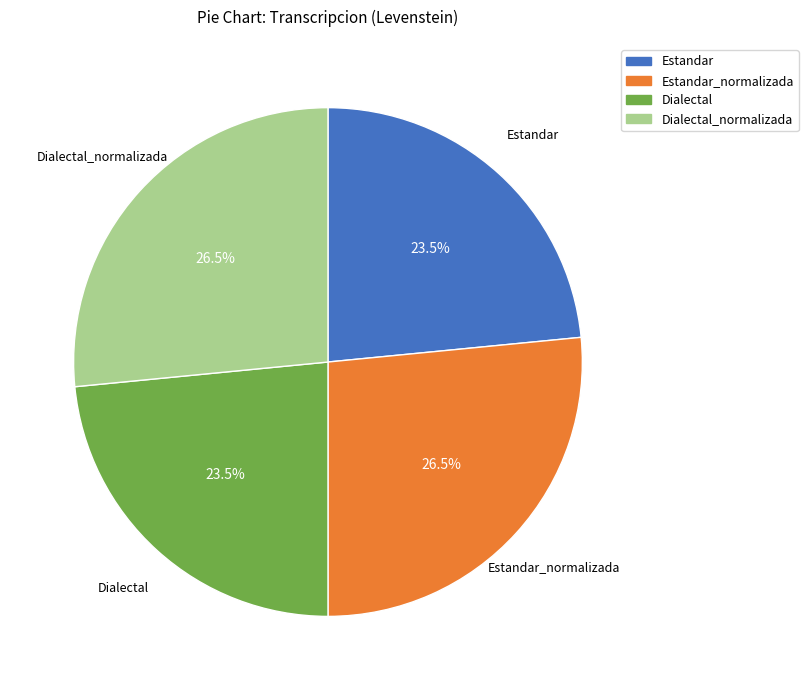

To the nearest percent, what is the combined percentage of Estandar_normalizada and Dialectal?

50%